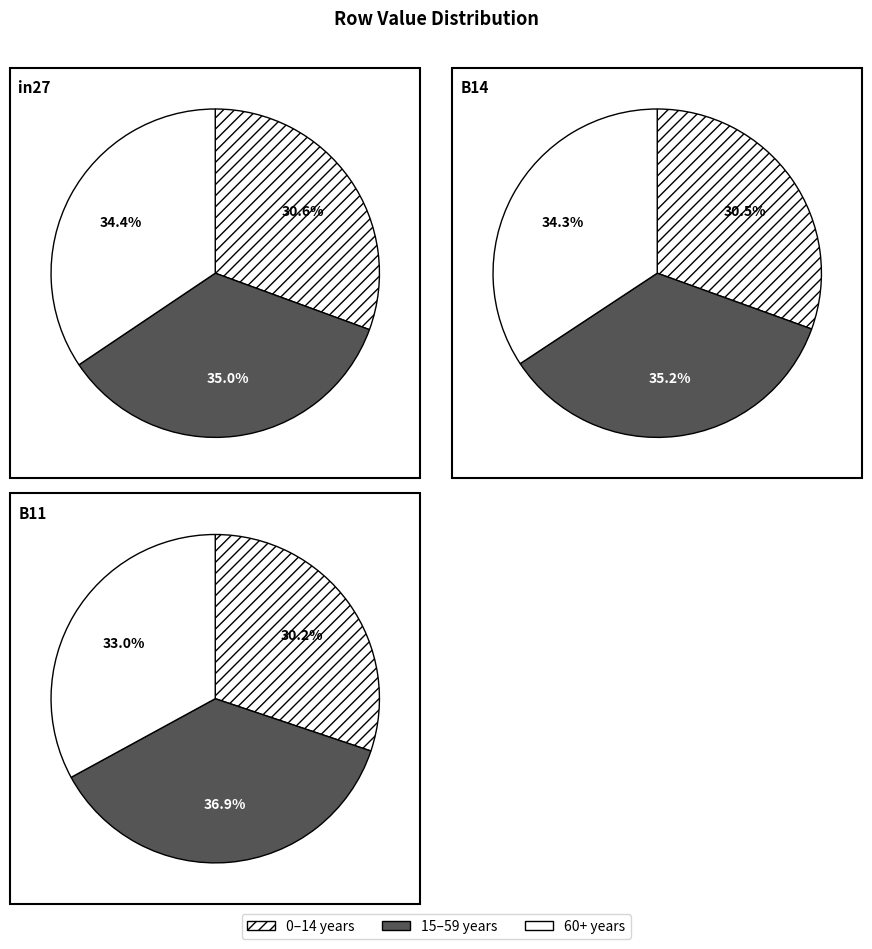

What percentage do B11 and B14 together represent?

75.0%